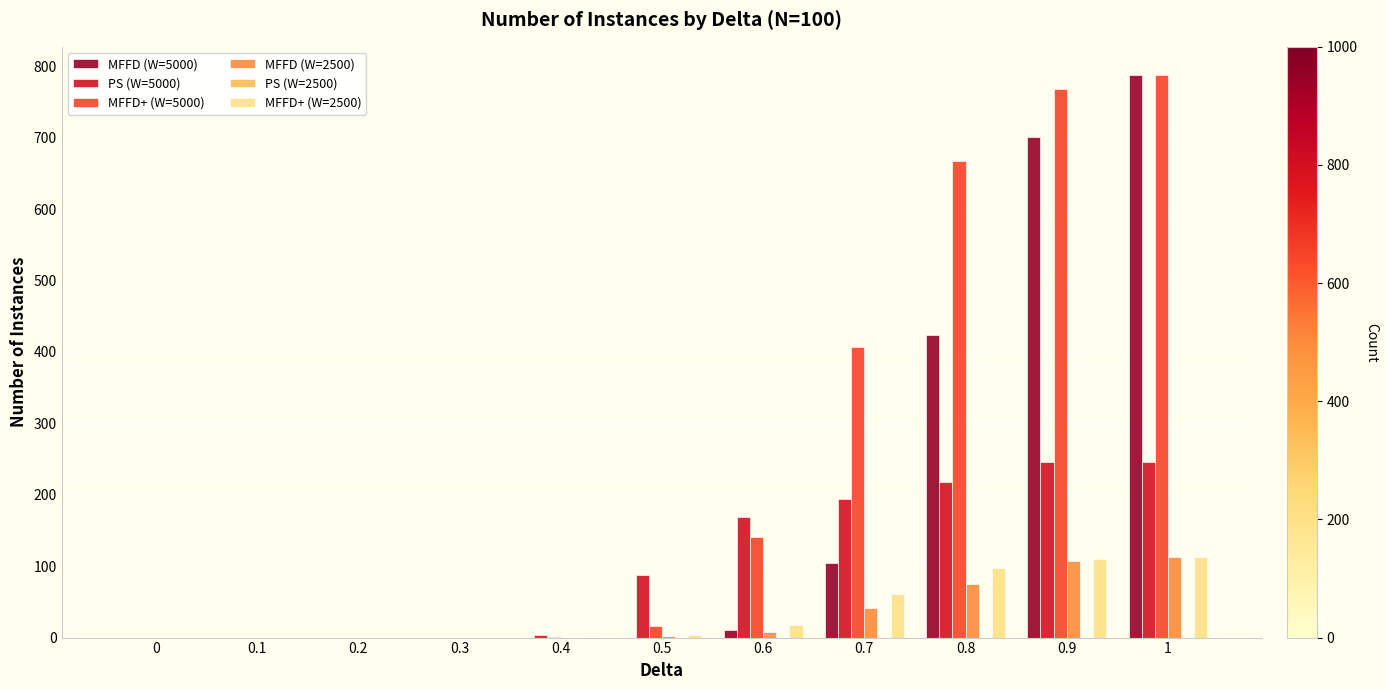

Which series changed the most between 0.9 and 1?

MFFD (W=5000)